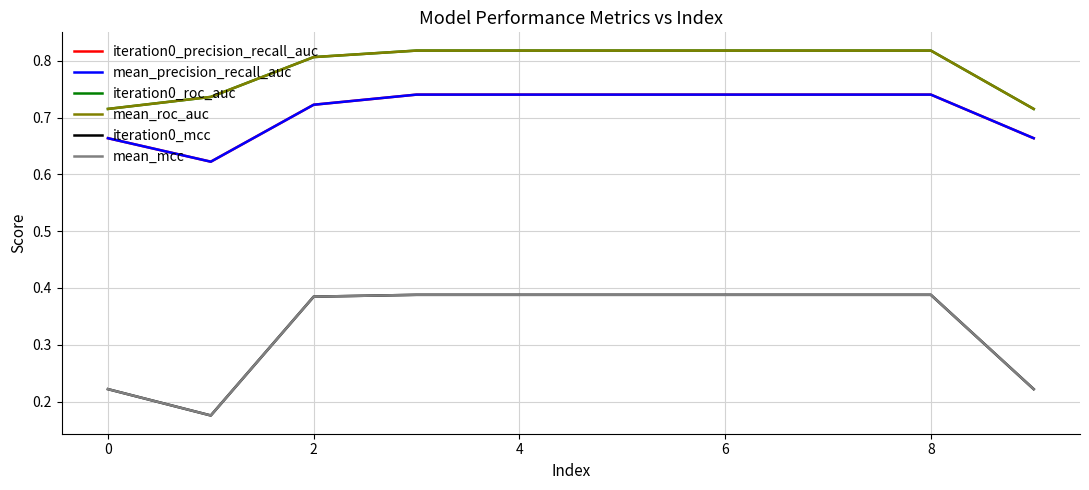

Is this an area chart (filled region under the line)?

No